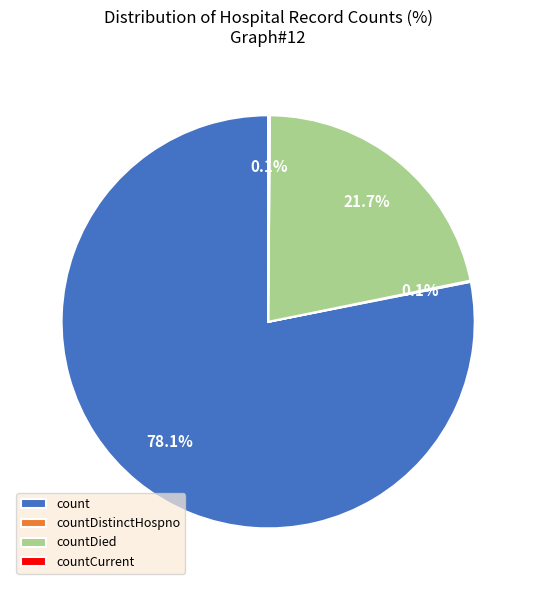

What portion of the pie excludes countDied?

78.3%